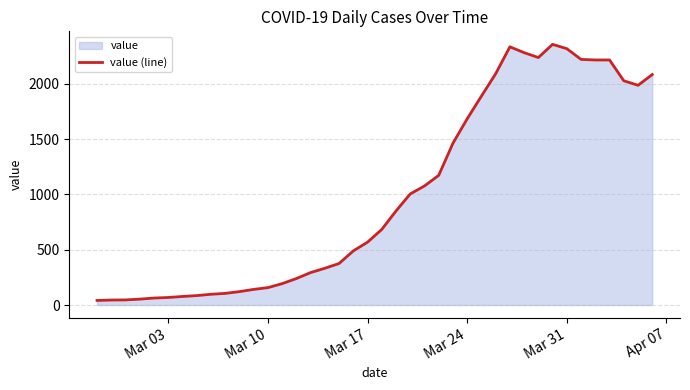

What is the difference between the maximum and minimum values?

2315